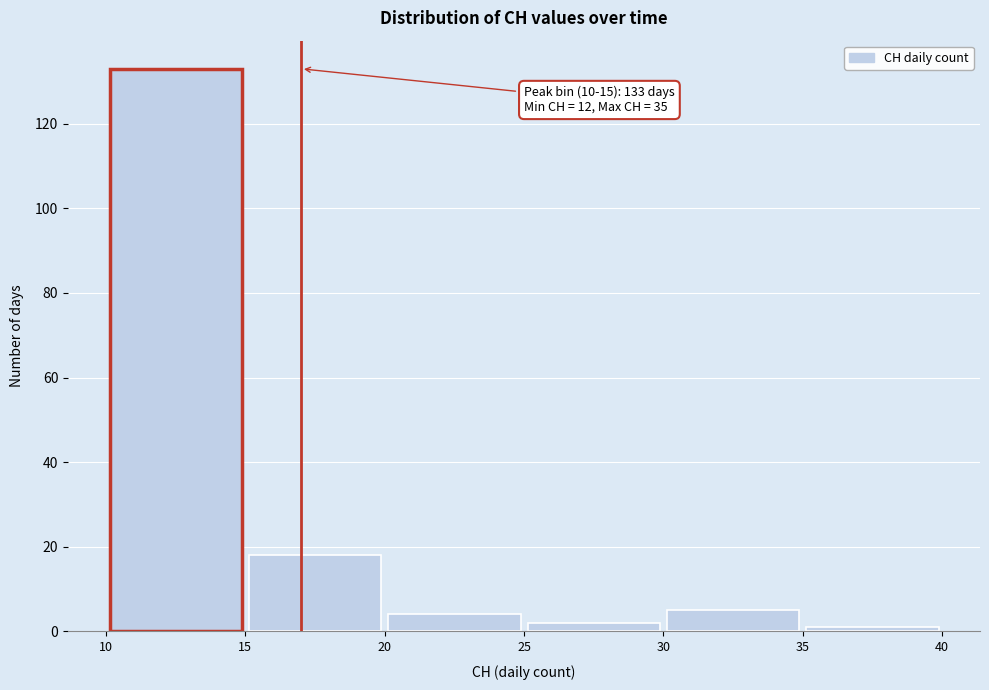

Which range on the x-axis has the tallest bar?

10 to 15